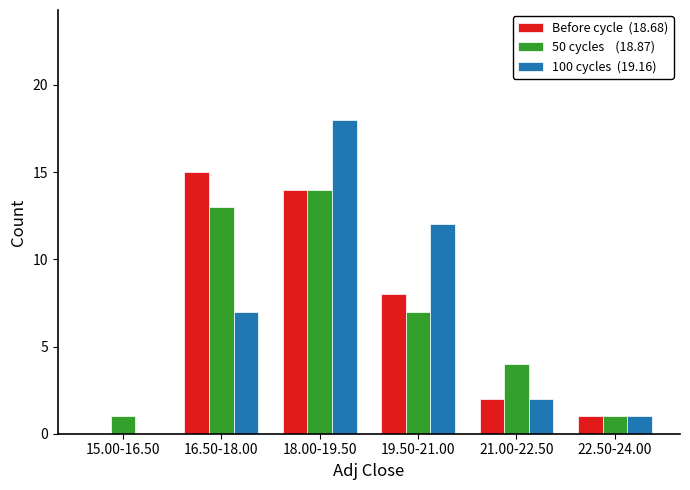

Which category has the highest value across all series?

18.00-19.50